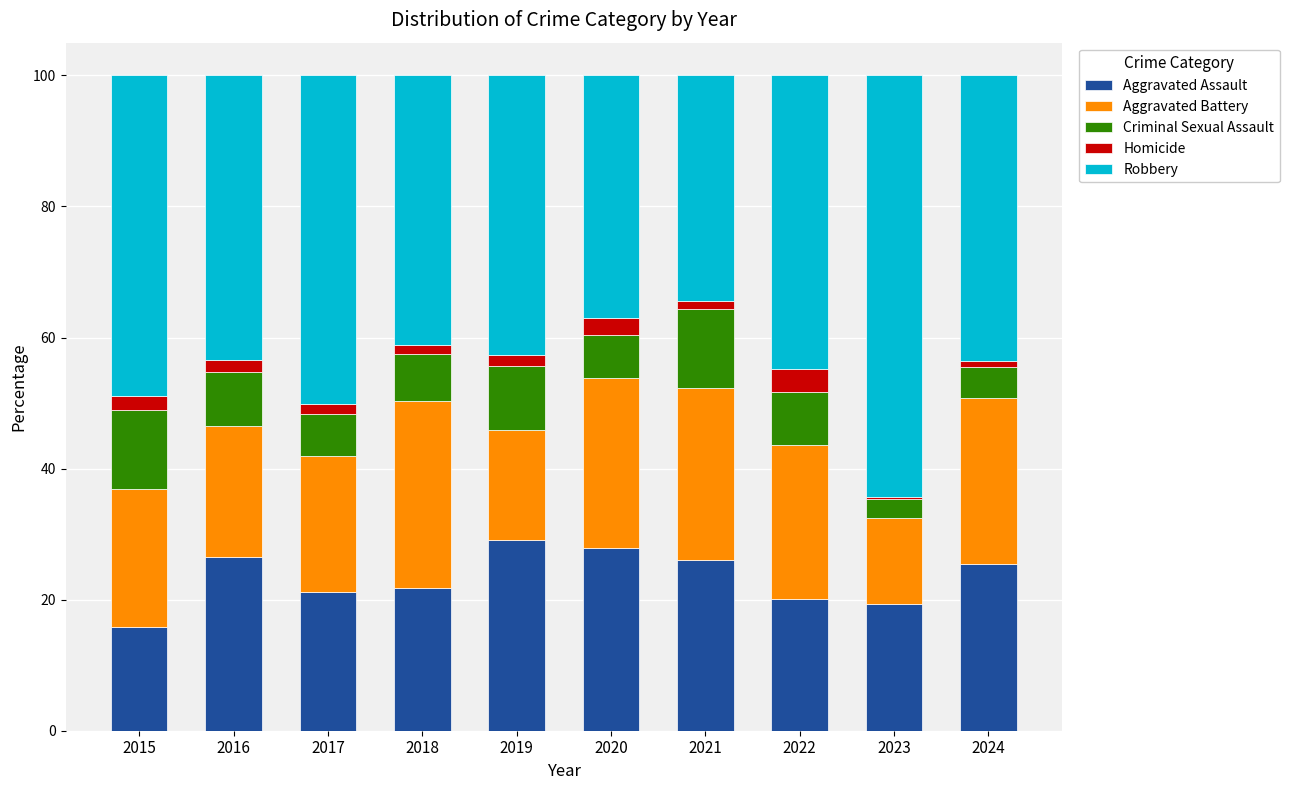

What is the minimum value for Aggravated Assault?

15.8